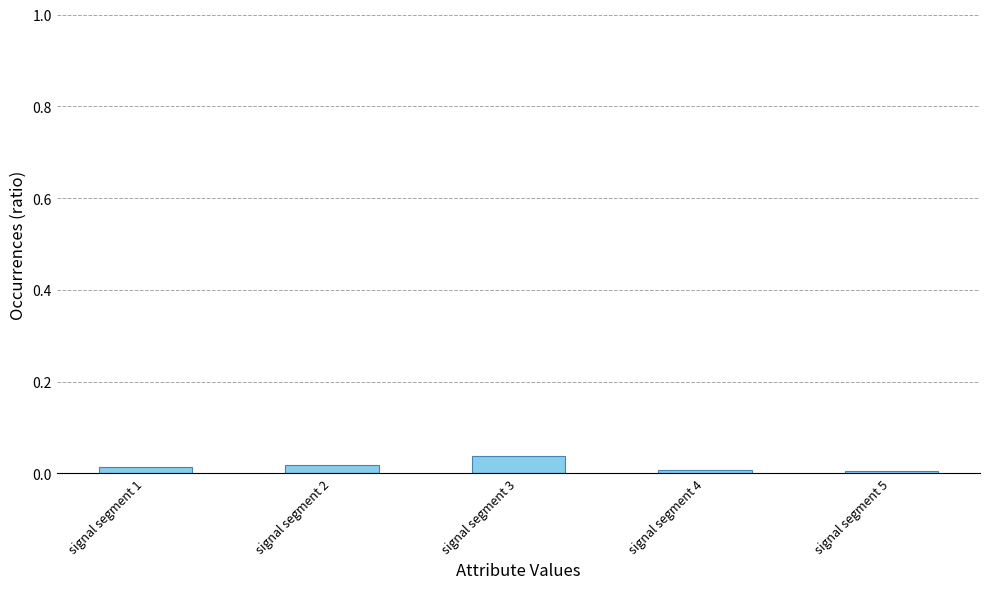

At which category does the chart reach its peak across all series?

signal segment 3